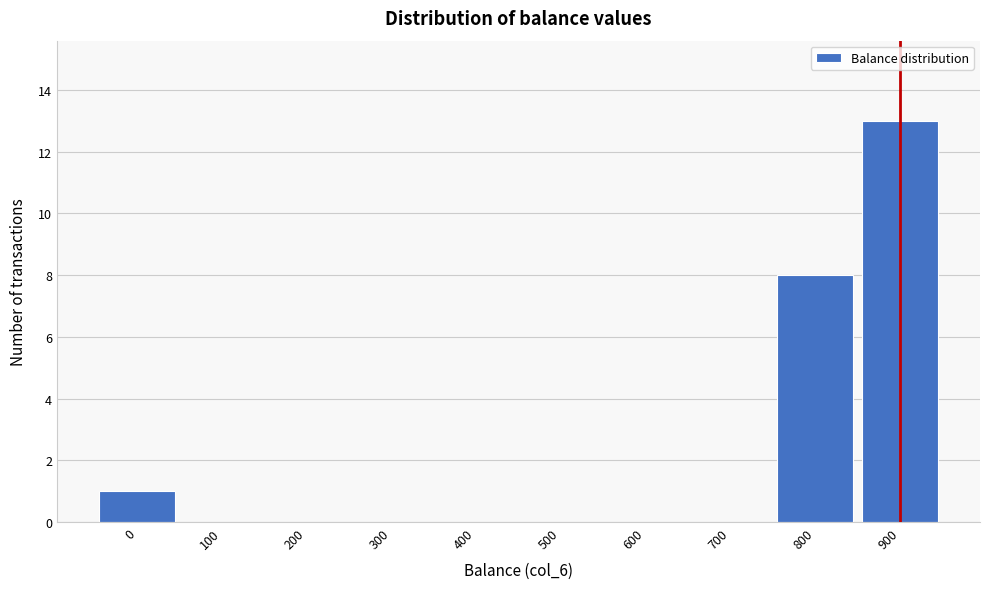

Reading right to left, list all the values displayed in this chart.

900=13	800=8	700=0	600=0	500=0	400=0	300=0	200=0	100=0	0=1